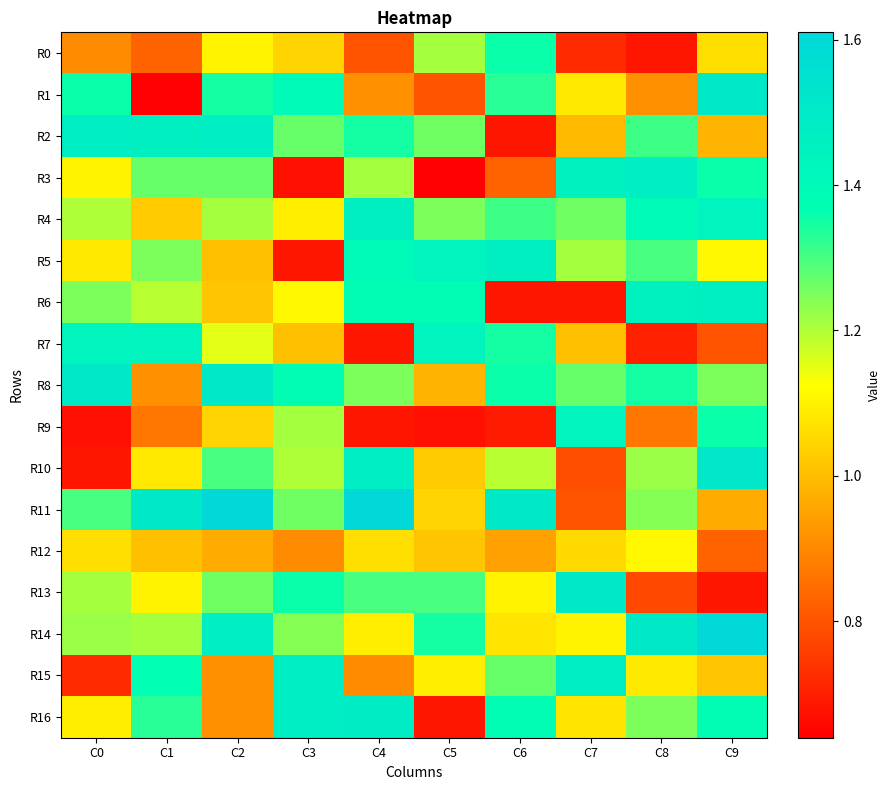

Between C8 and C2, which is larger?

C2